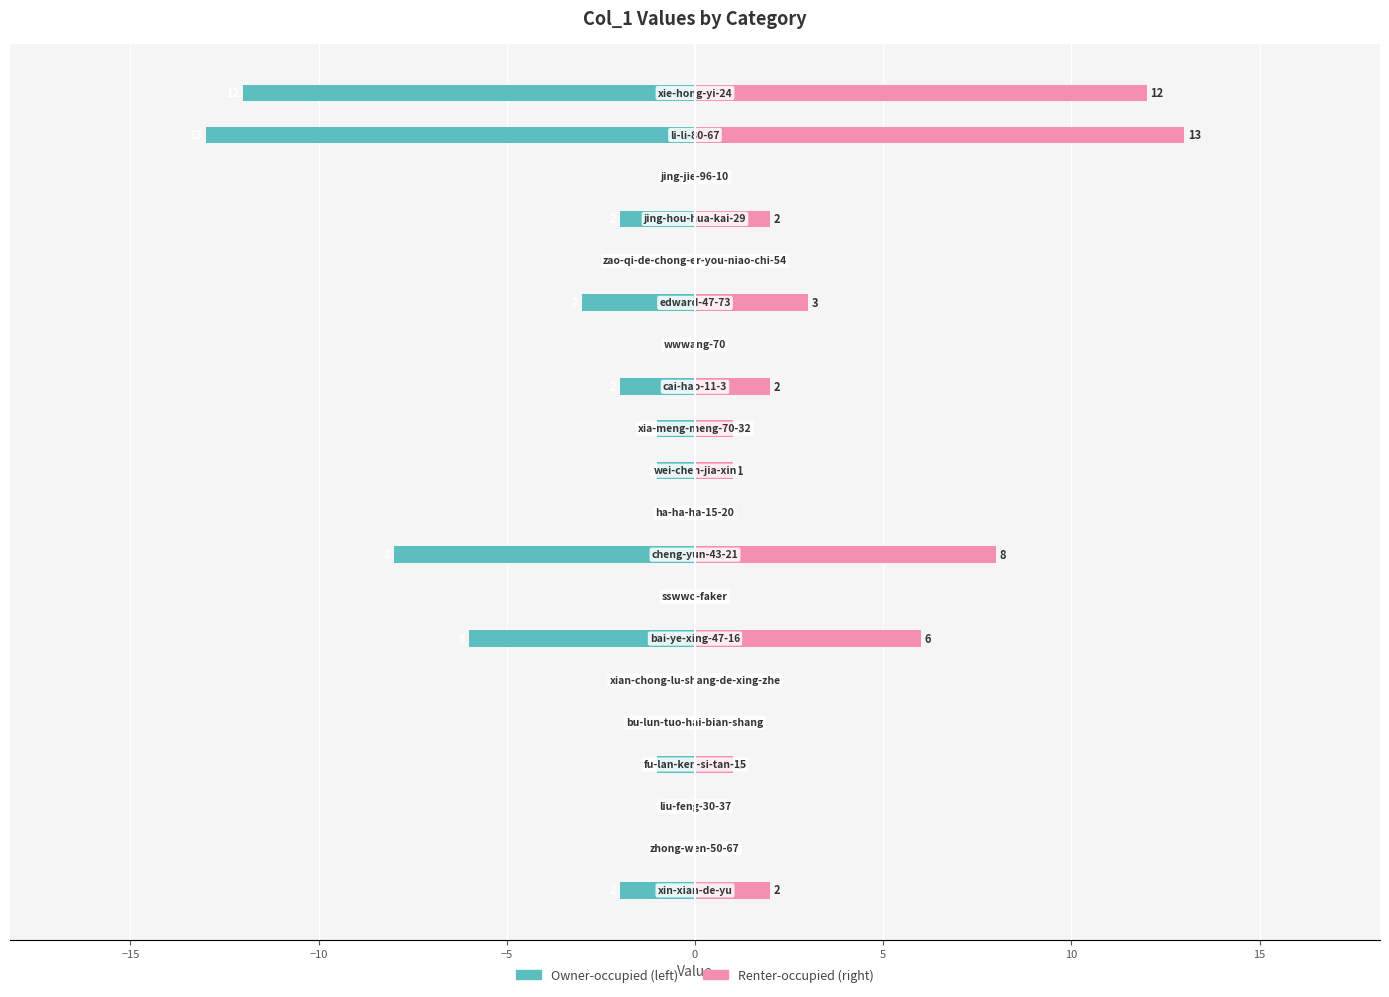

Is it true that col_1 (left) equals -7 at 17?

False